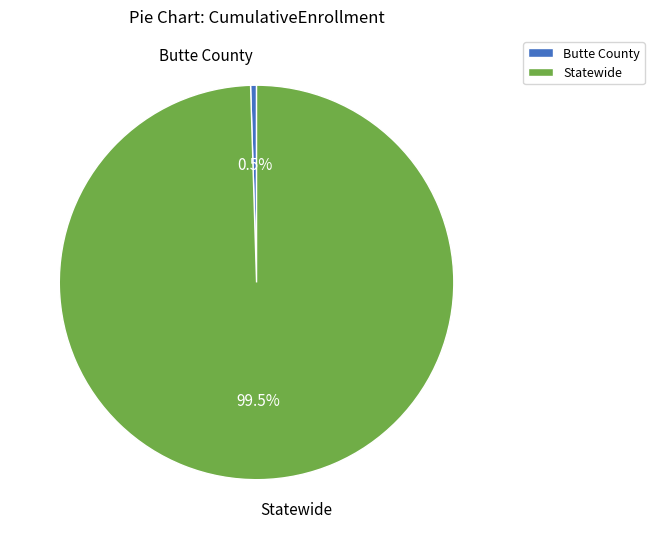

True or false: Statewide accounts for 89% of the total.

False